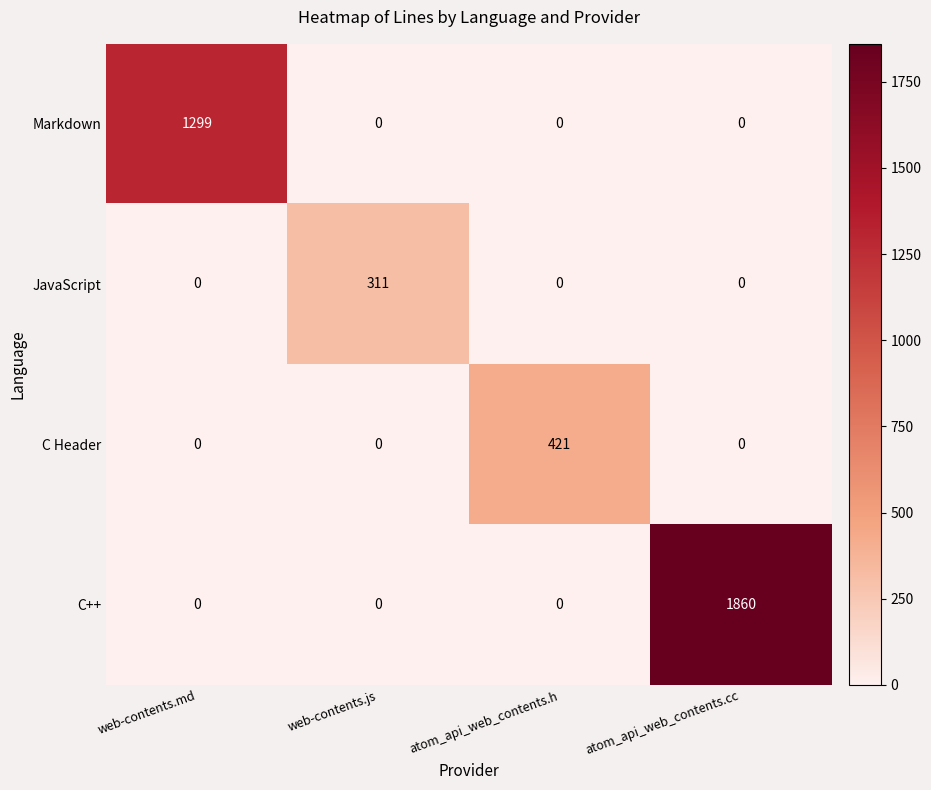

What is the average value of the JavaScript series?

78